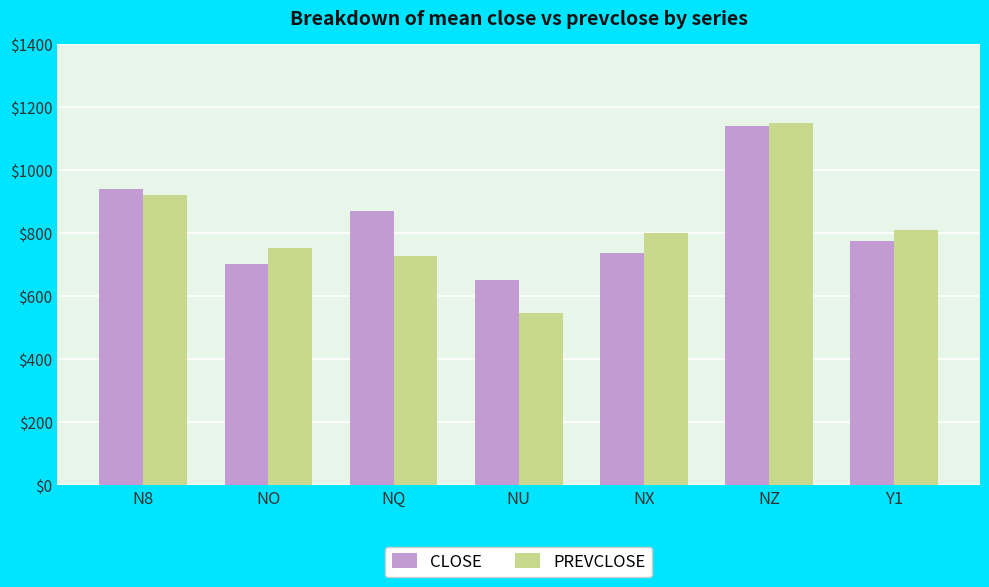

What position from the left is NU?

4